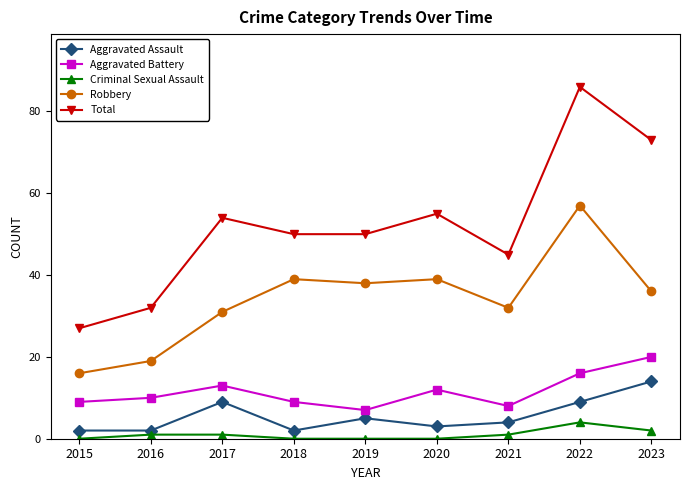

Is this an area chart (filled region under the line)?

No